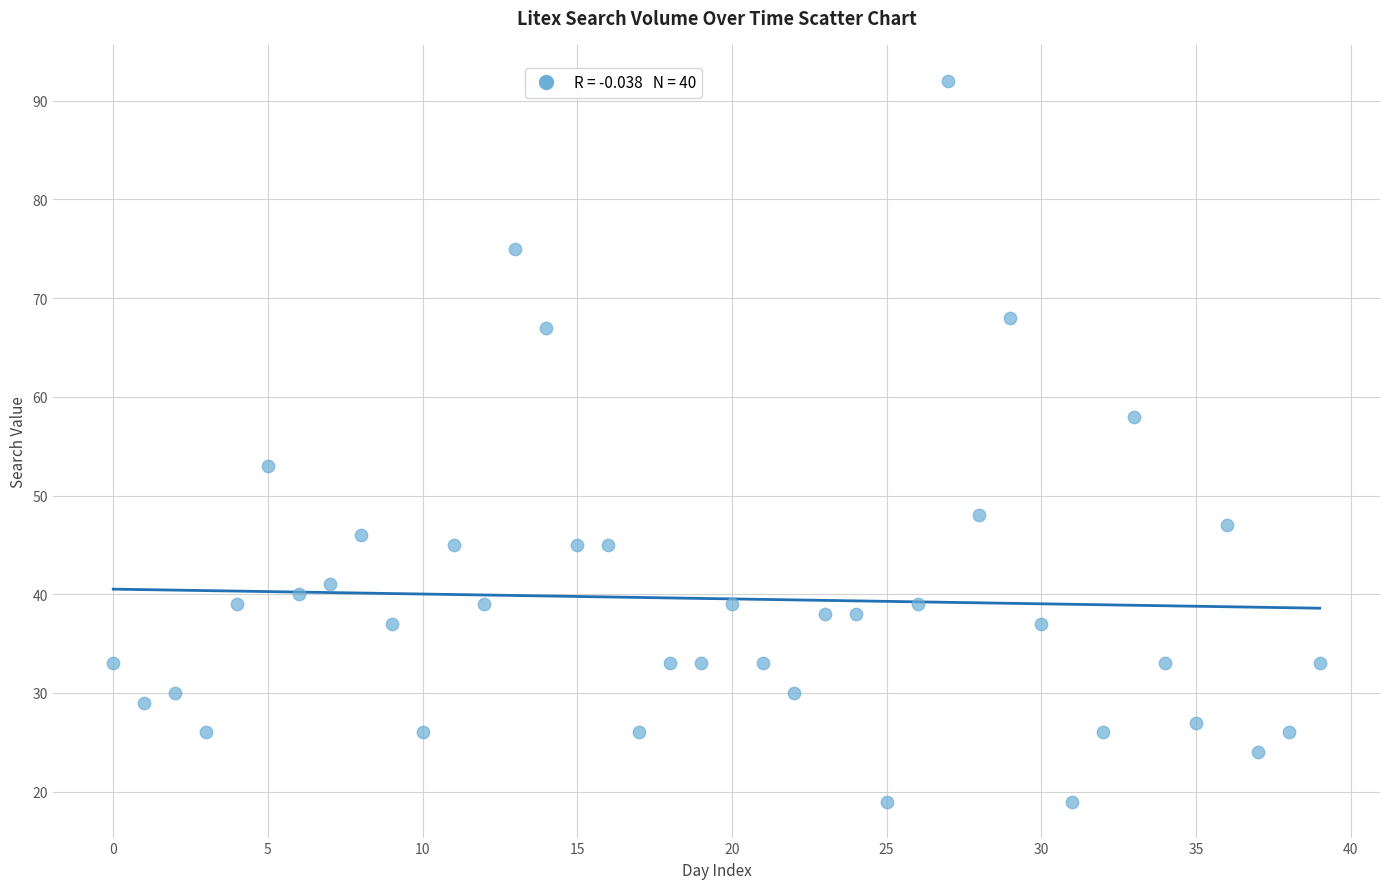

What Y value in the scatter plot is closest to 55?

53